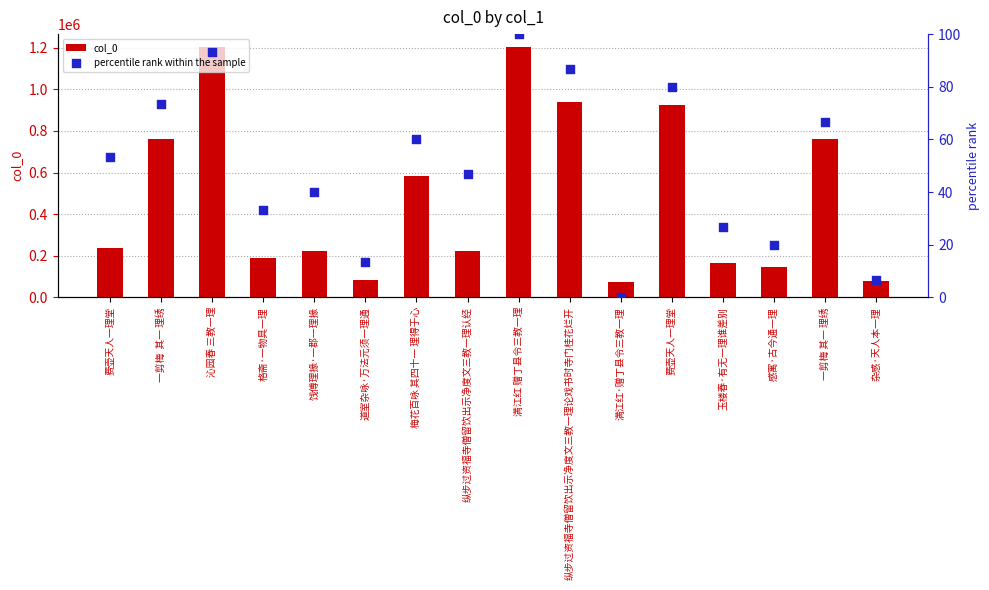

Which series has the largest total across all categories?

col_0